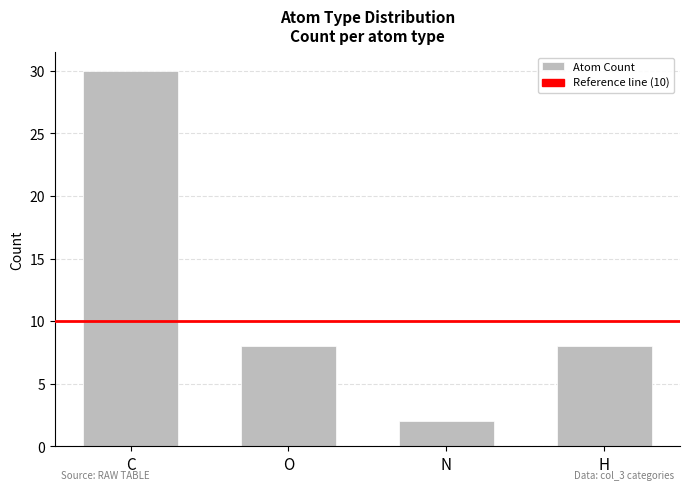

What is the sum of all values?

48